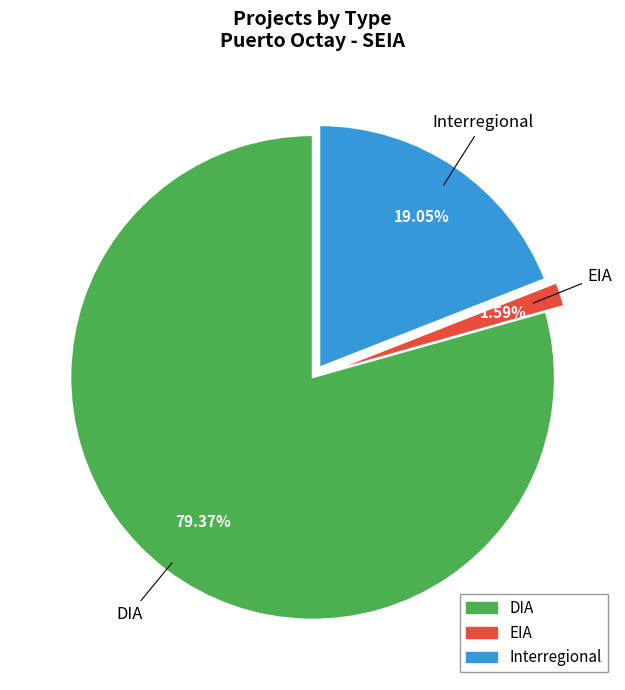

Which category has the biggest portion of the pie?

DIA